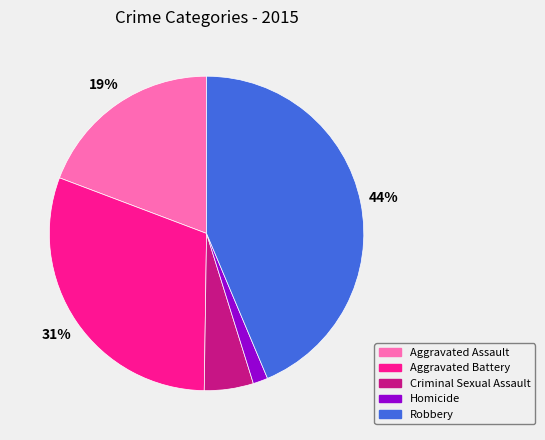

Approximately how many times larger is the value at Criminal Sexual Assault compared to Aggravated Assault?

0.3